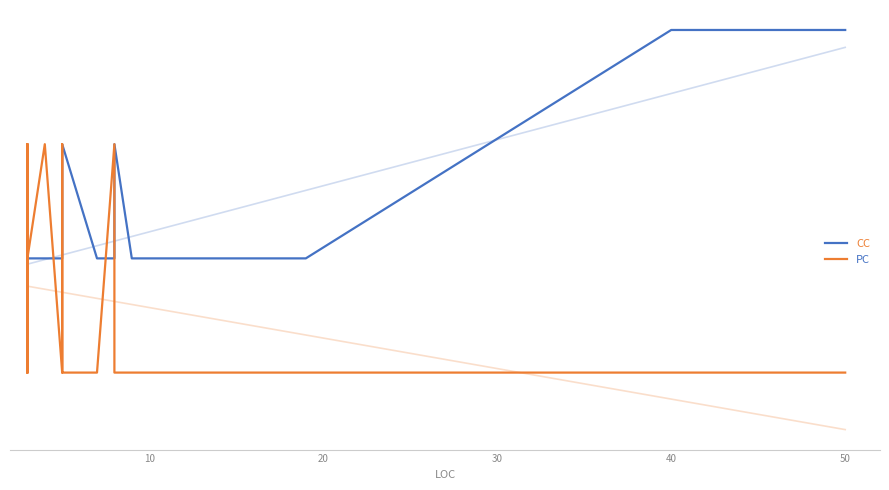

What is the difference between the maximum and minimum values in the PC series?

2